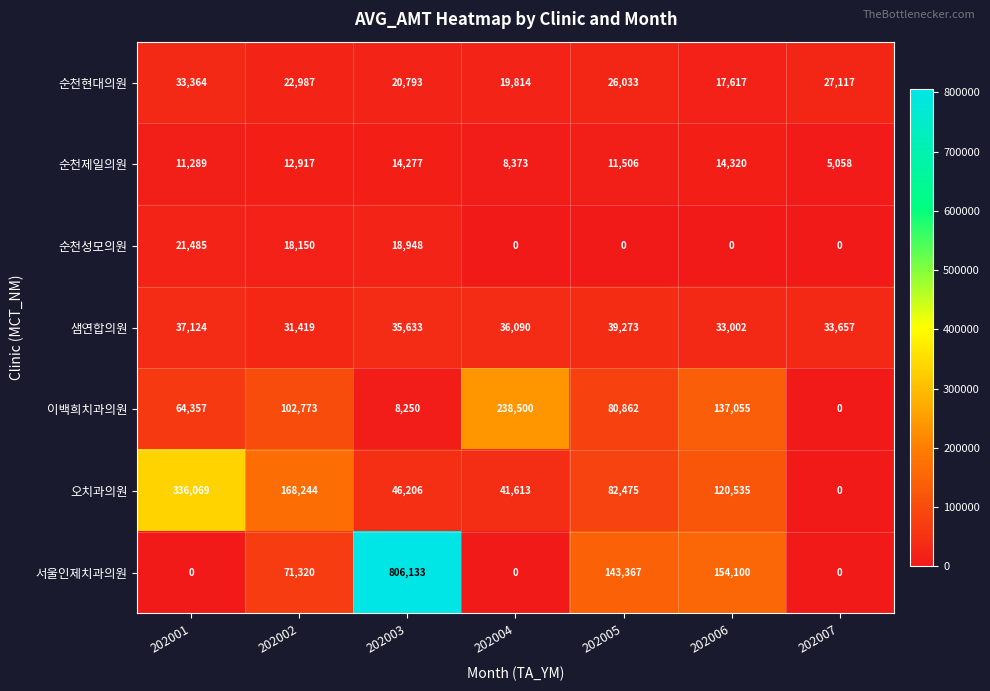

At which category is the sum across all series the highest?

202003